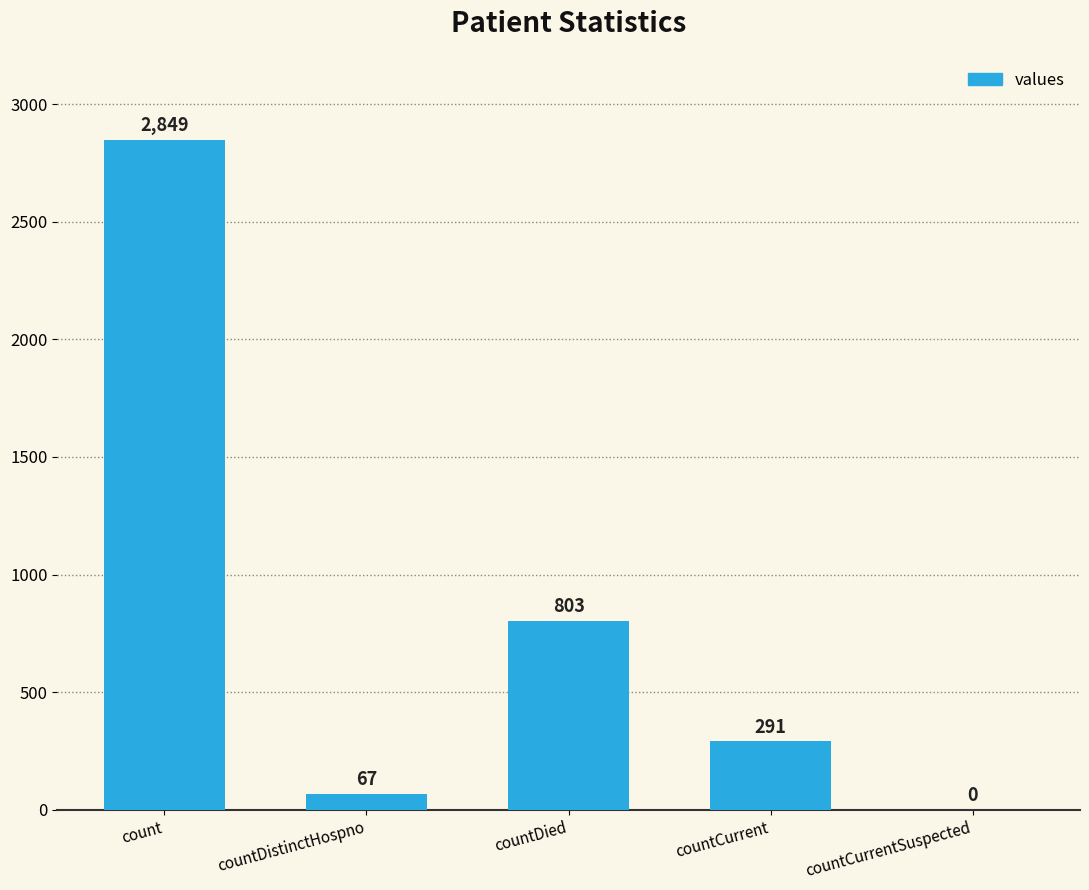

How many positive values are there?

4